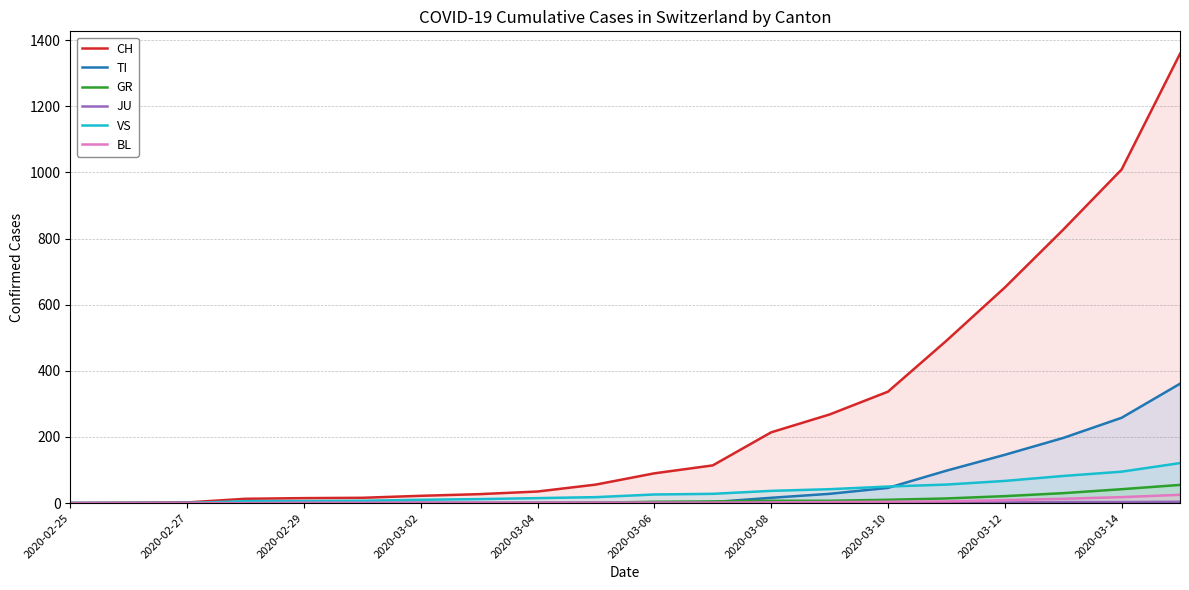

What is the sum of all GR values?

197